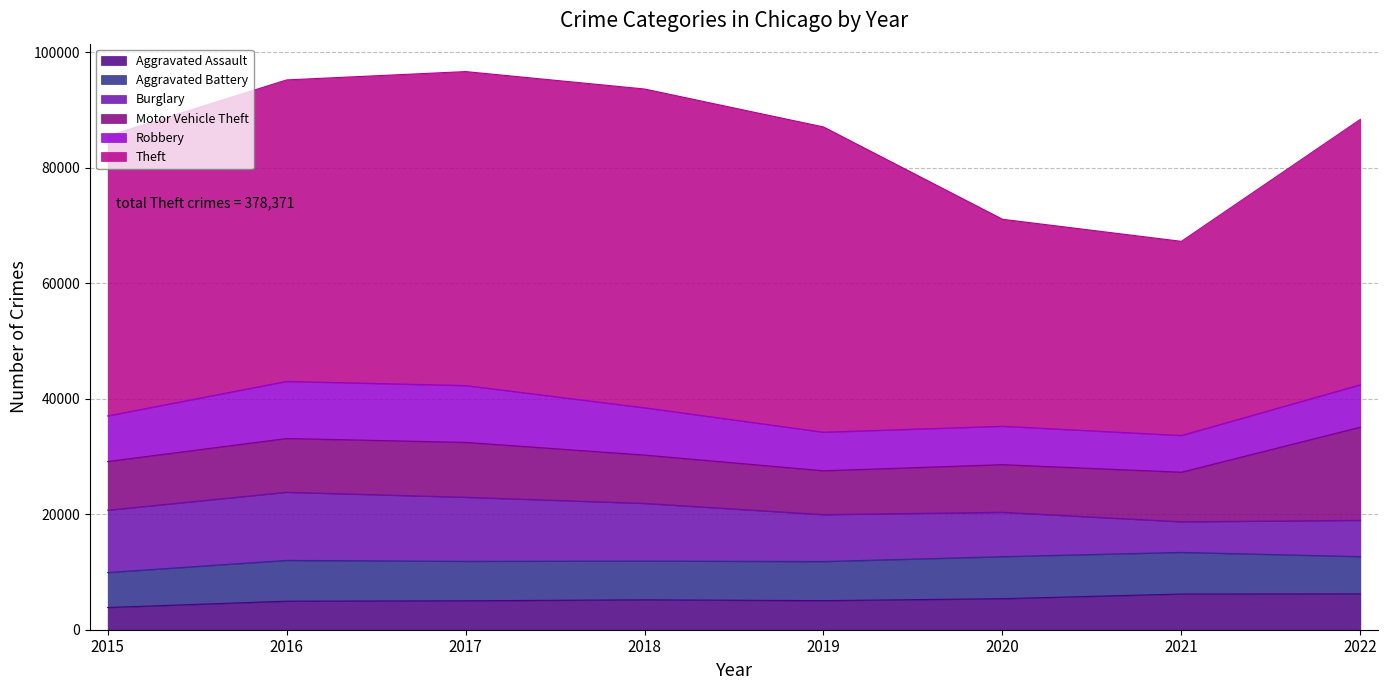

What is the value of the Aggravated Assault point at the 8th from the left?

6204